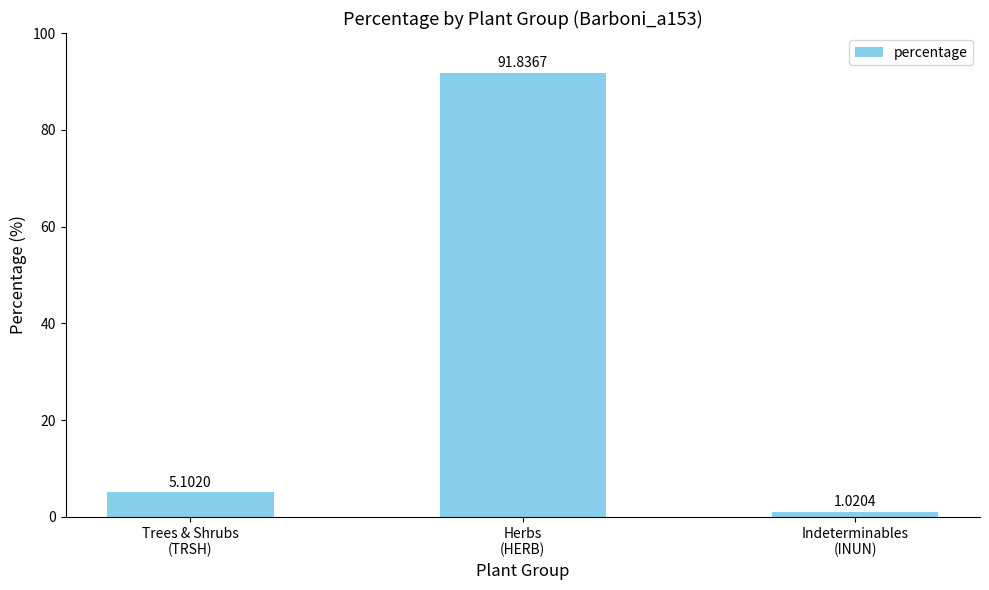

What is the difference between the maximum and minimum values?

90.8